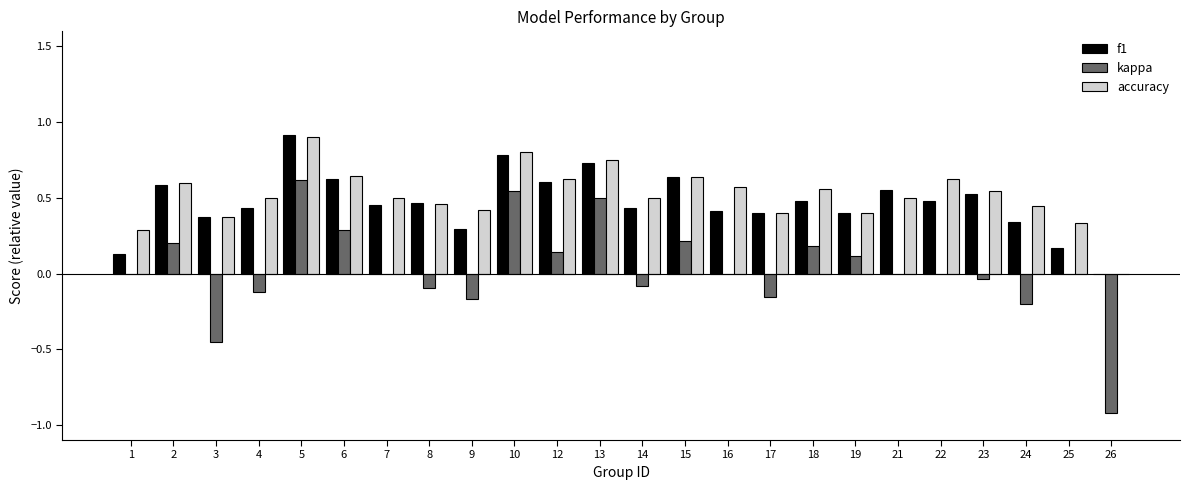

True or false: kappa has a value of -0.1 at 14.

True